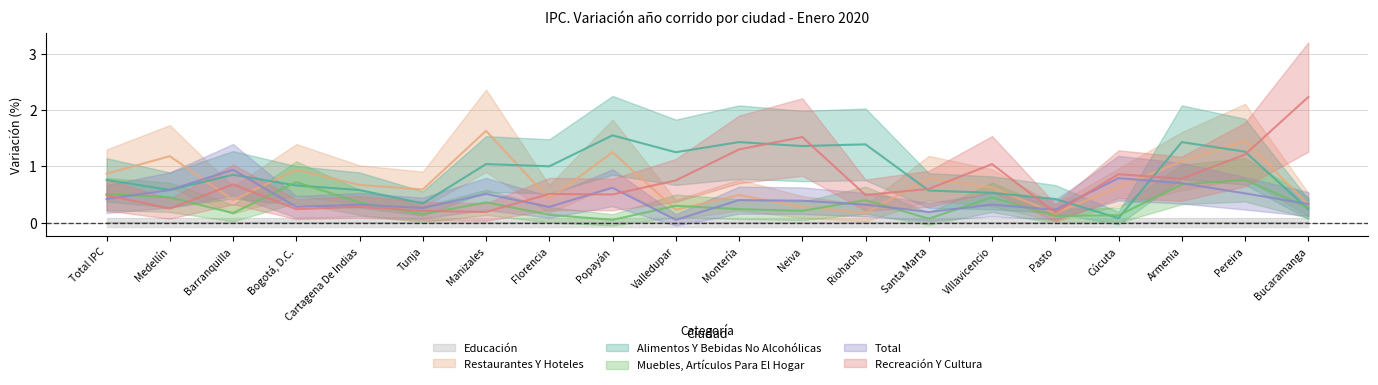

Is it true that Restaurantes Y Hoteles equals 0.2 at Cúcuta?

False